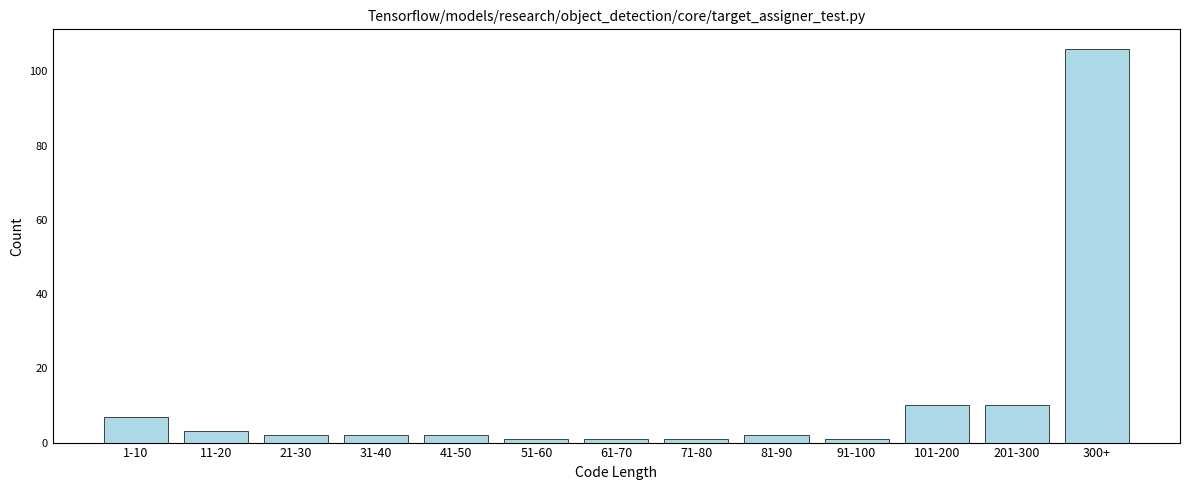

Reading right to left, list all the values displayed in this chart.

300+=106	201-300=10	101-200=10	91-100=1	81-90=2	71-80=1	61-70=1	51-60=1	41-50=2	31-40=2	21-30=2	11-20=3	1-10=7